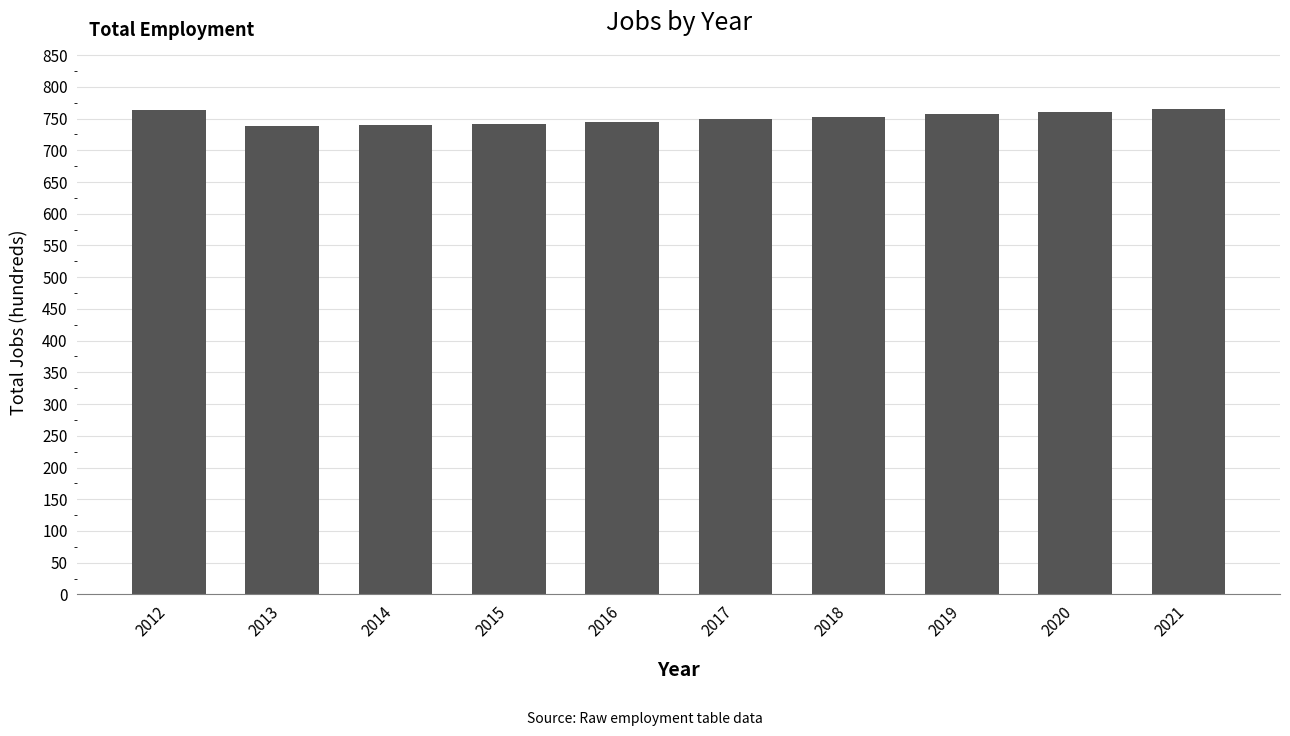

What is the difference between the second highest and second lowest values?

24